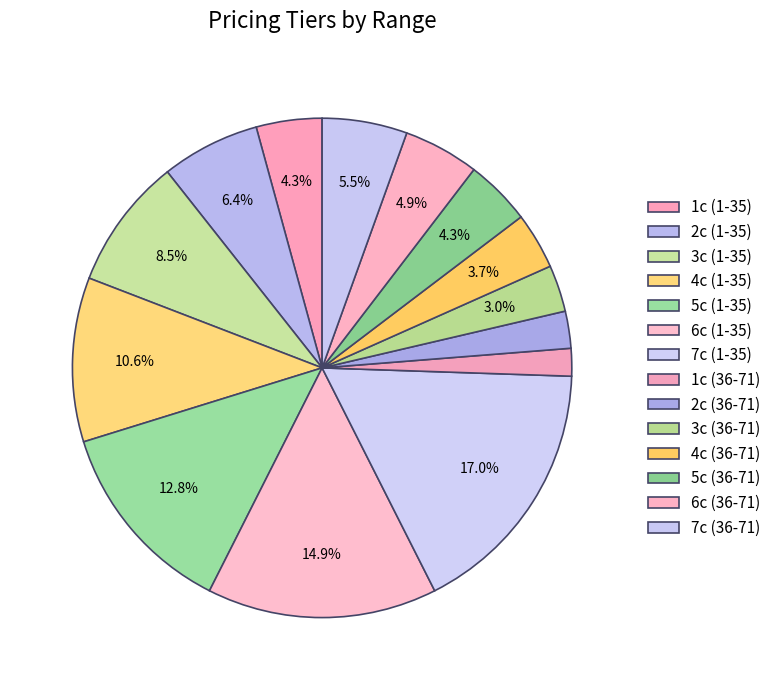

Count the number of slices in the pie.

14